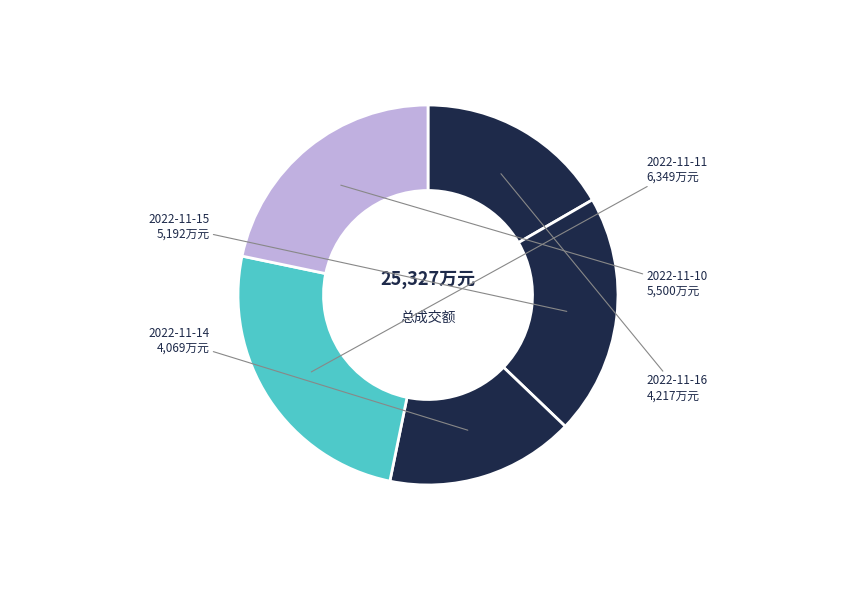

What is the smallest slice in the pie chart?

2022-11-14